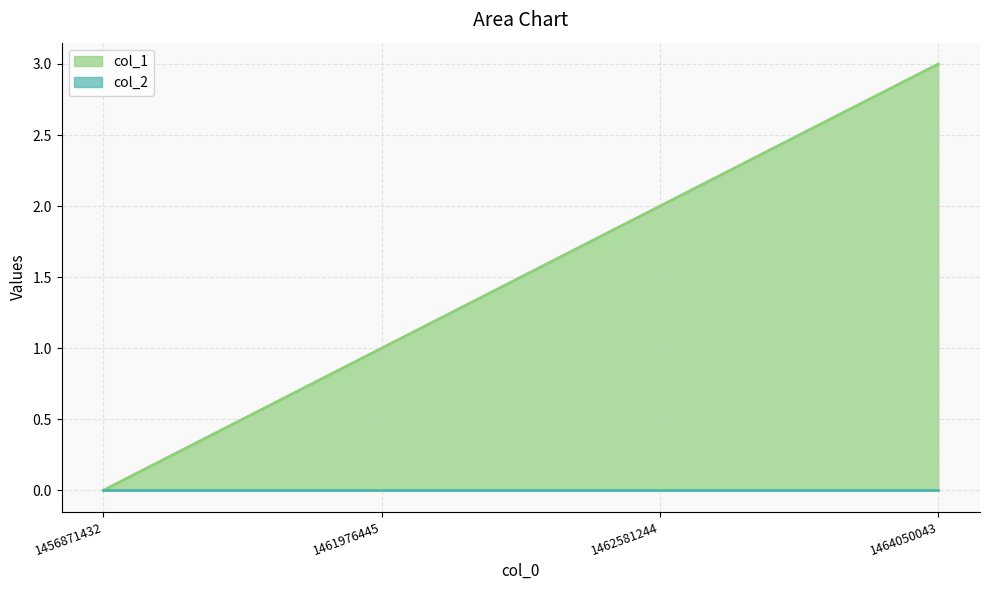

Where does the data first go above 2?

1464050043